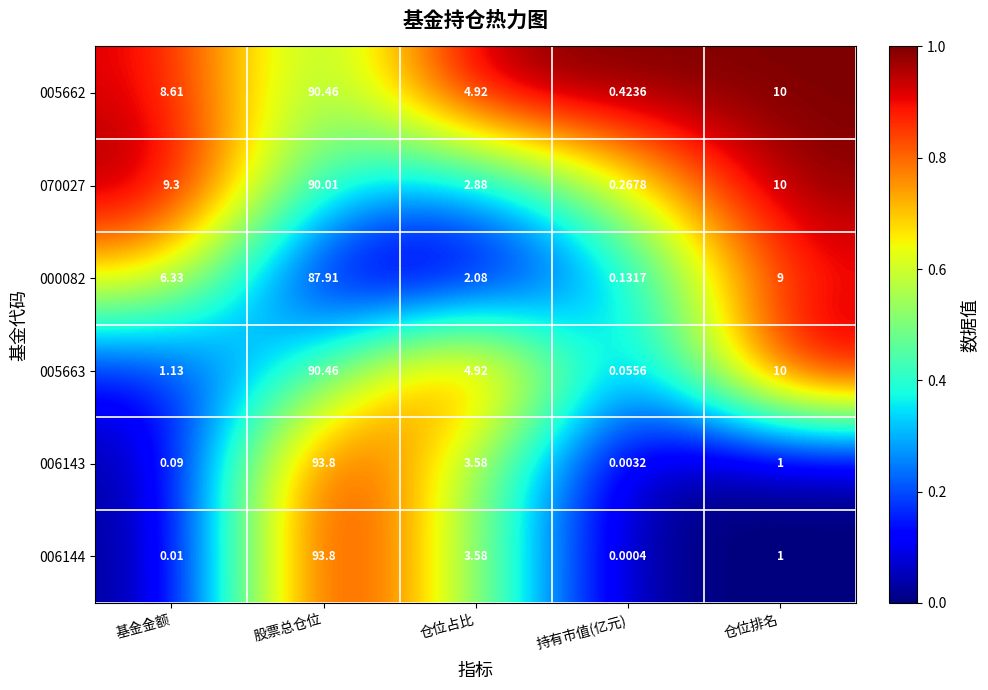

Which category has the highest value in the 005663 series?

股票总仓位